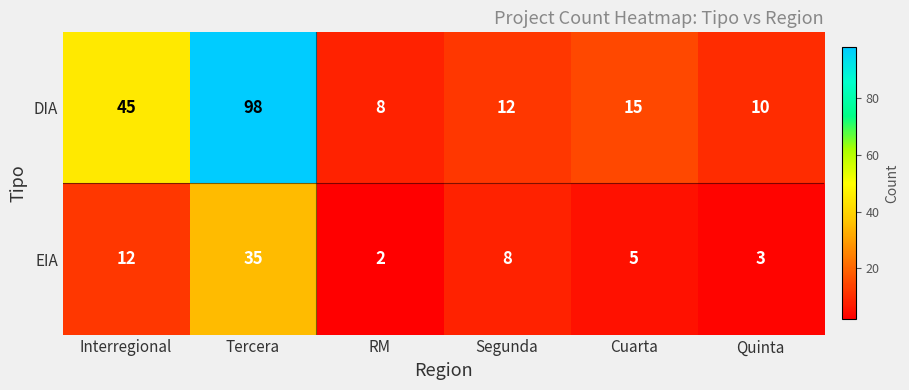

At which category is the sum across all series the highest?

Tercera